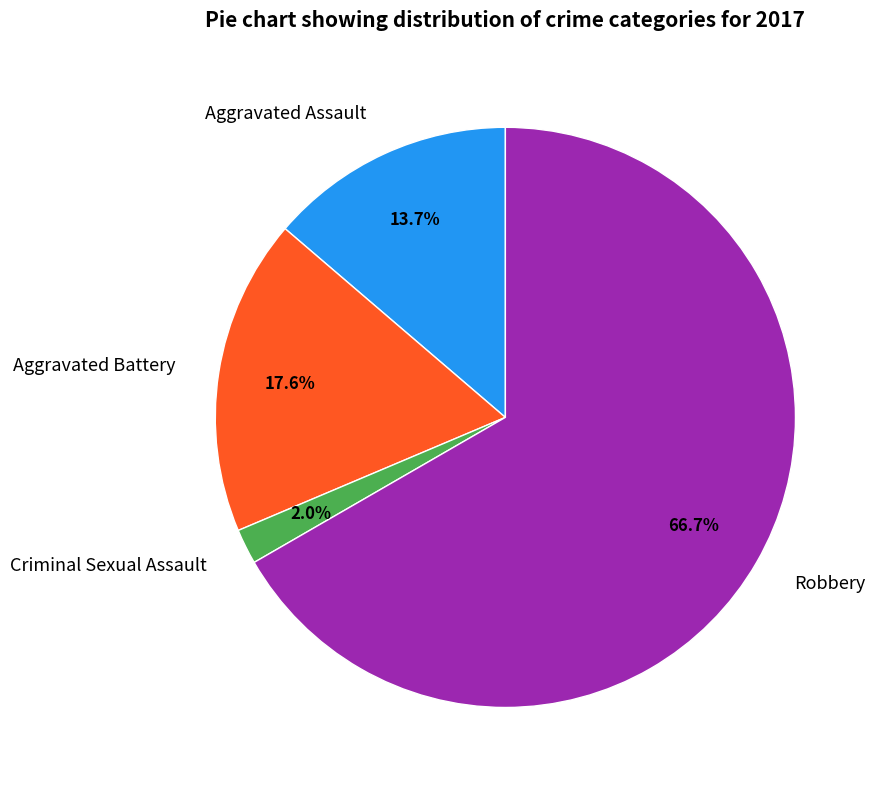

Is Robbery the majority of the pie?

Yes